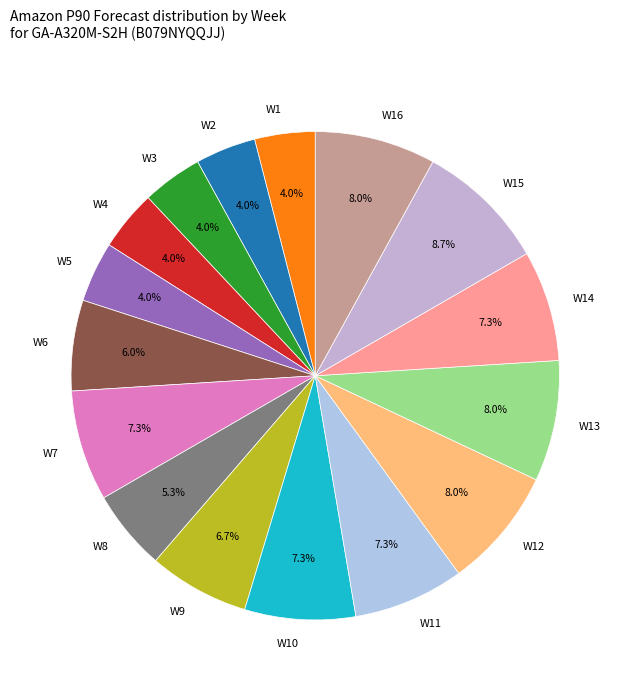

What portion of the pie excludes W4?

96.0%